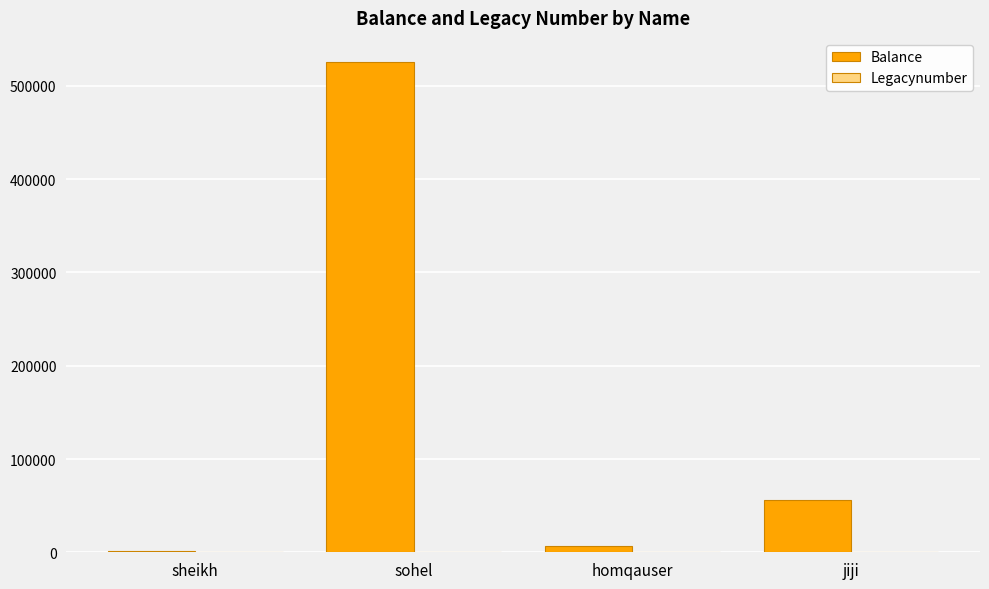

The Balance series shows 525252 at sohel. True or false?

True